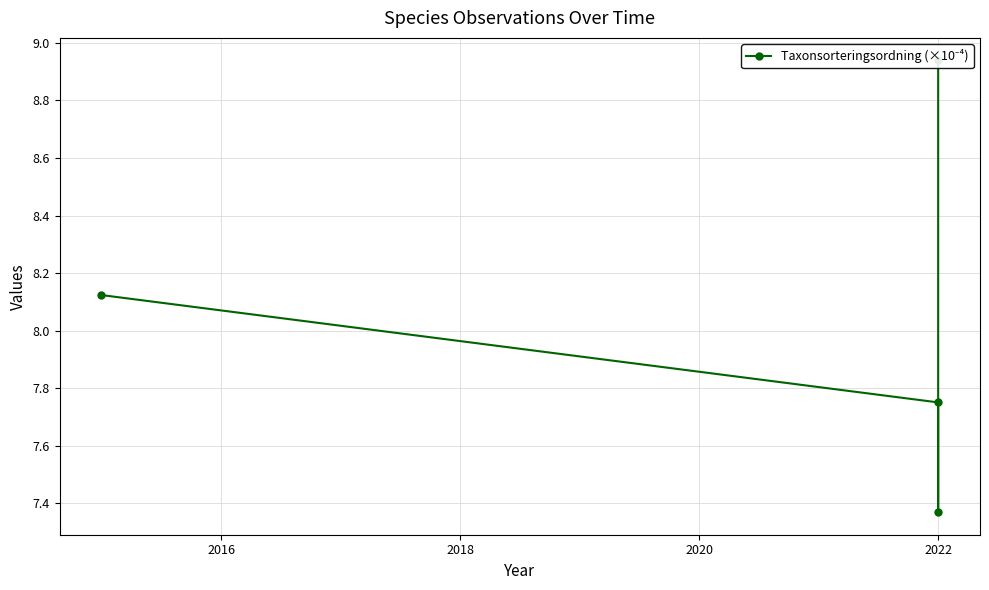

Is this an area chart (filled region under the line)?

No